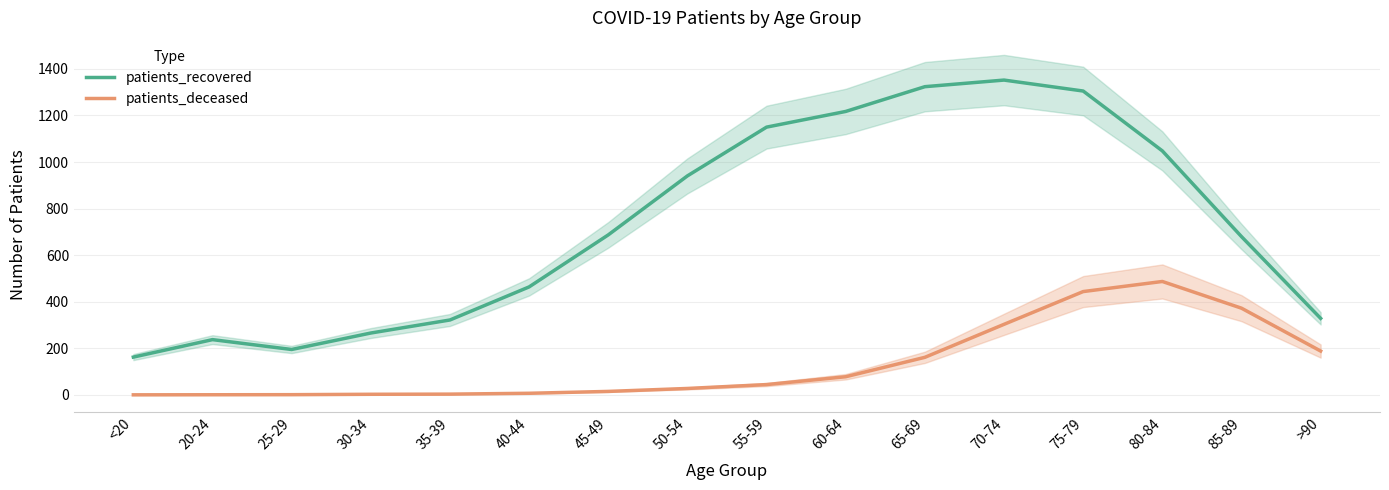

What is the value of the patients_deceased point at the 7th from the left?

15.3